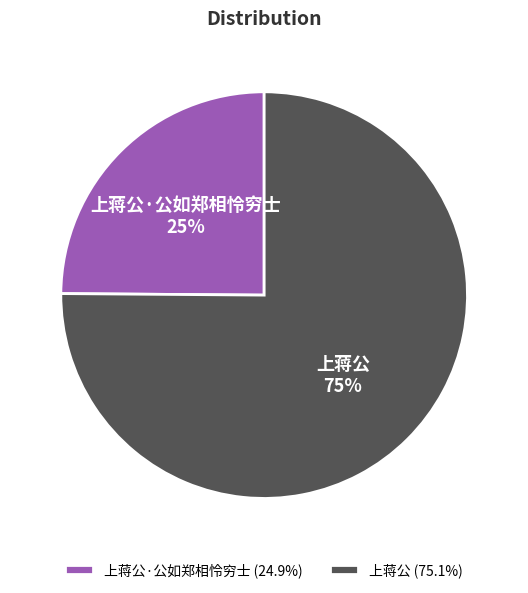

To the nearest percent, what portion does 上蒋公 represent?

75%